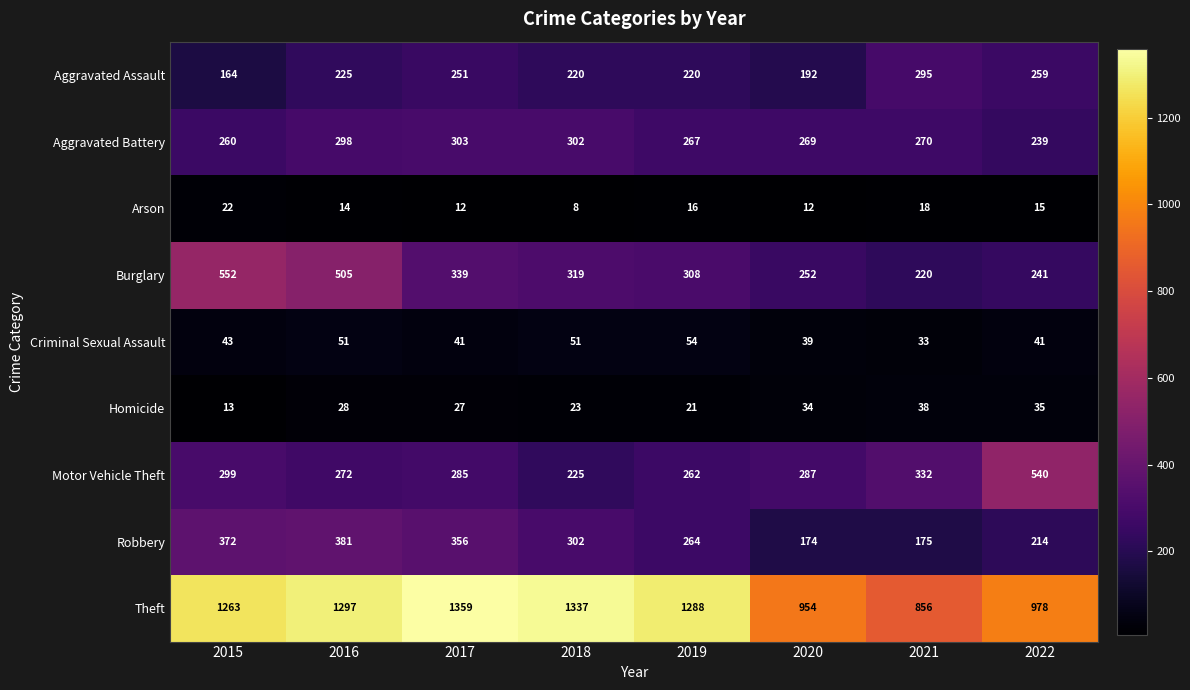

What is the sum of the Burglary values at 2020 and 2018?

571